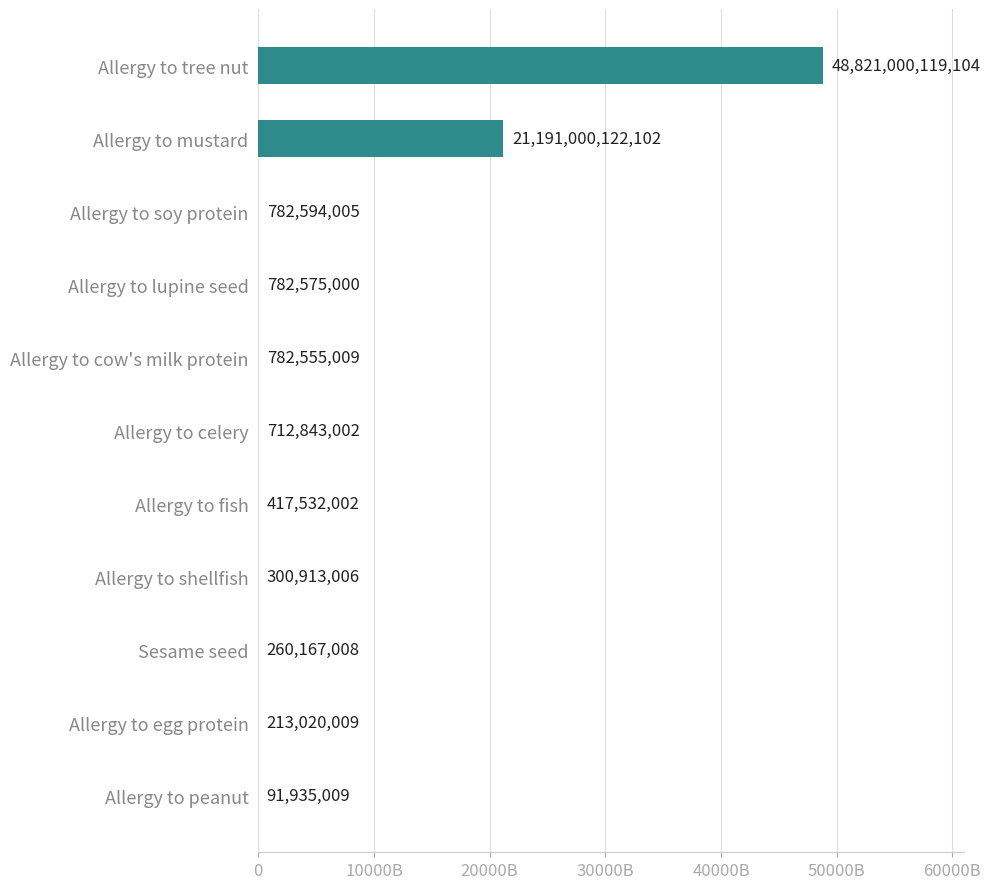

Are the bars horizontal?

Yes